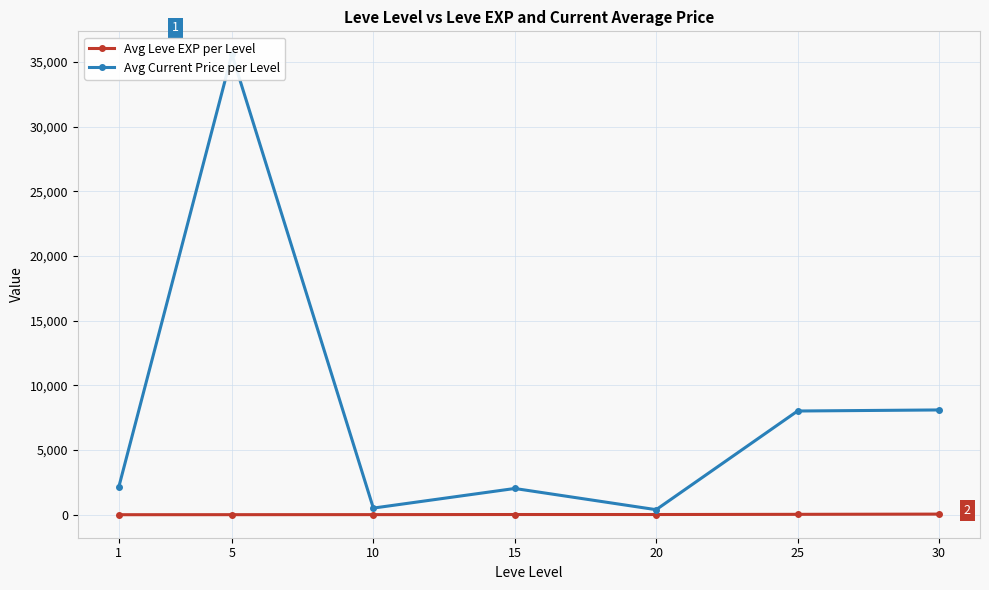

Which category has the lowest value across all series?

1